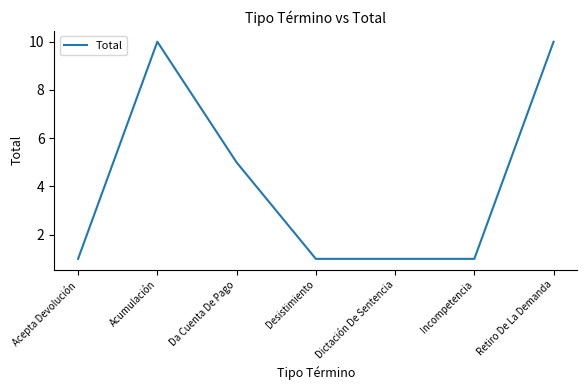

What is the smallest value displayed?

1